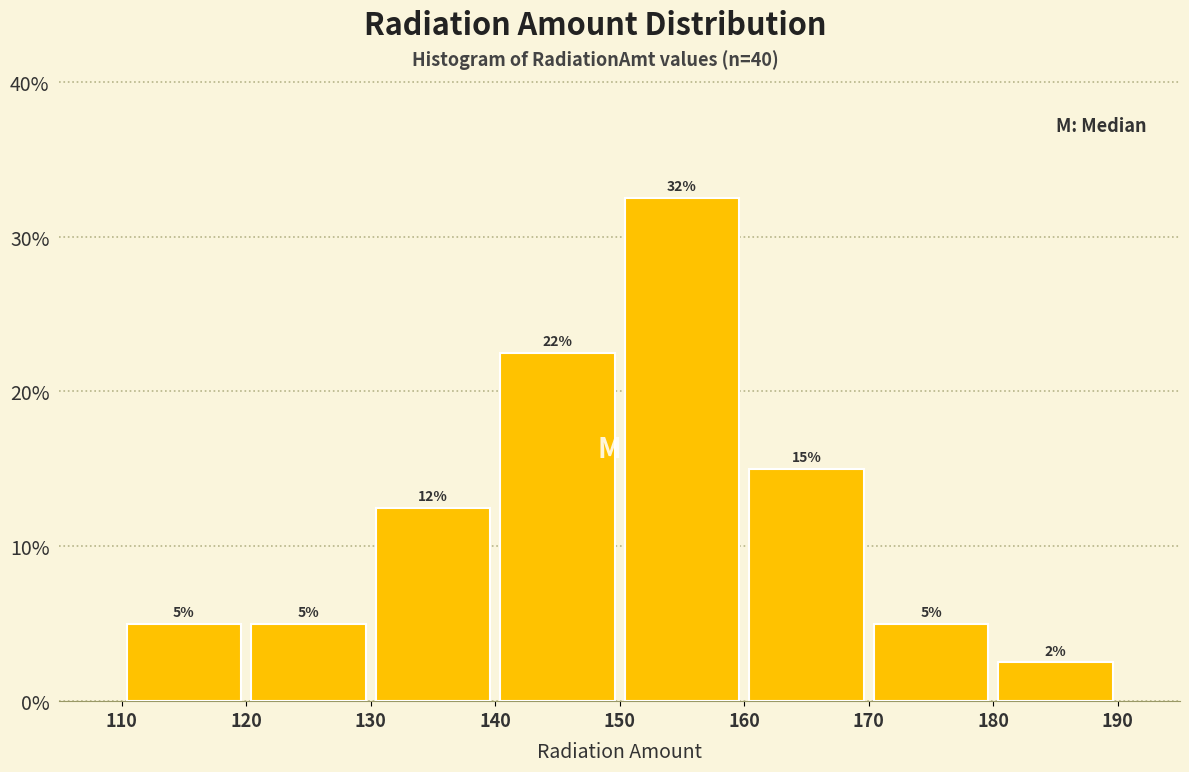

Over which range of the x-axis is the bar tallest?

150 to 160